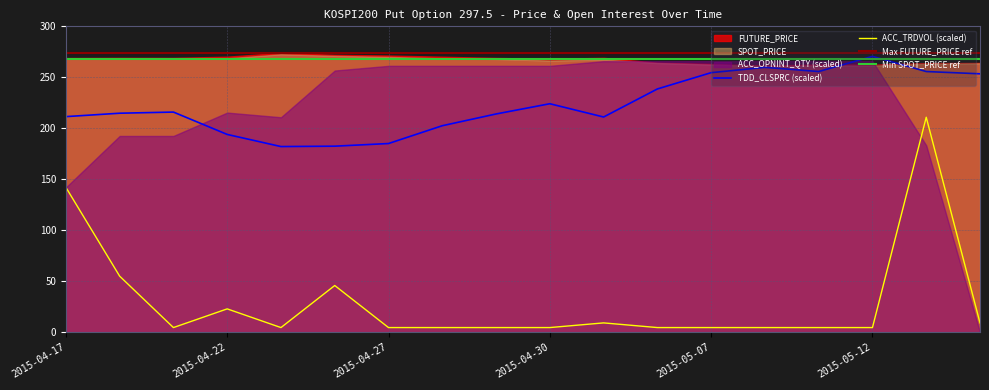

What is the difference between the maximum and minimum values in the TDD_CLSPRC series?

11.9